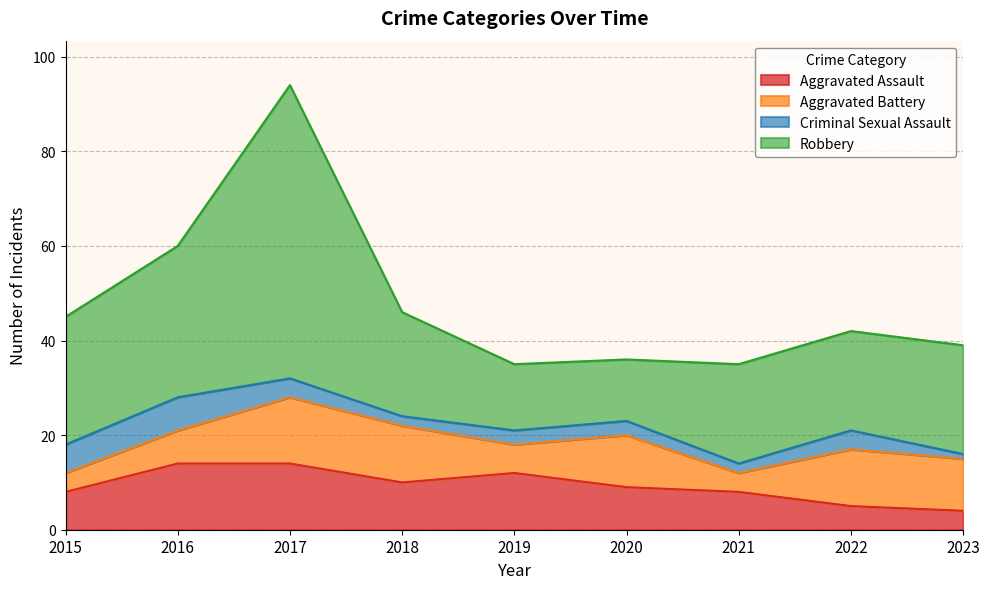

What is the greatest value displayed?

62